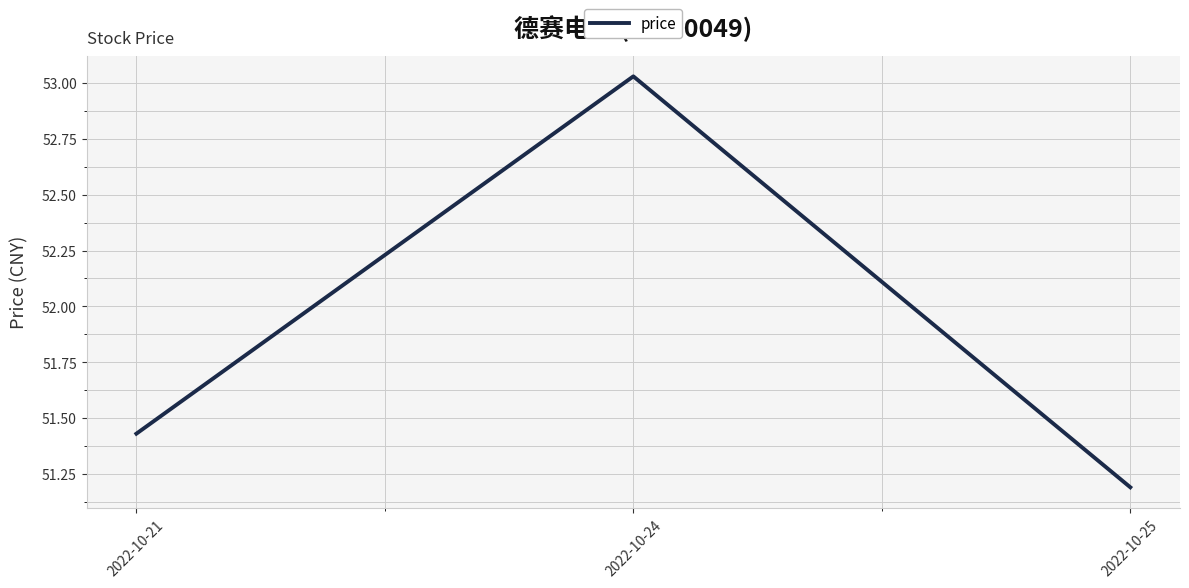

List the labels in order of value, largest first.

2022-10-24, 2022-10-21, 2022-10-25